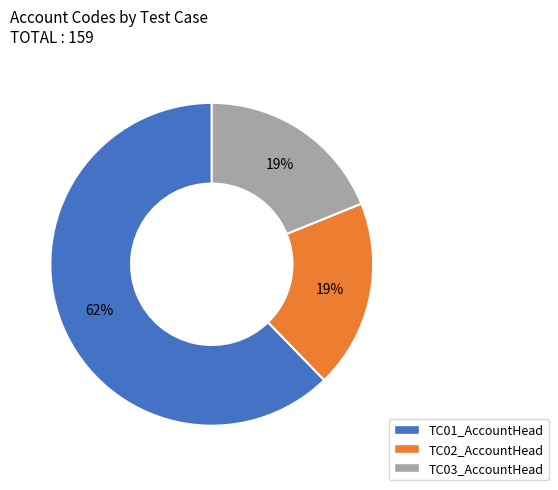

Which category accounts for the majority?

TC01_AccountHead